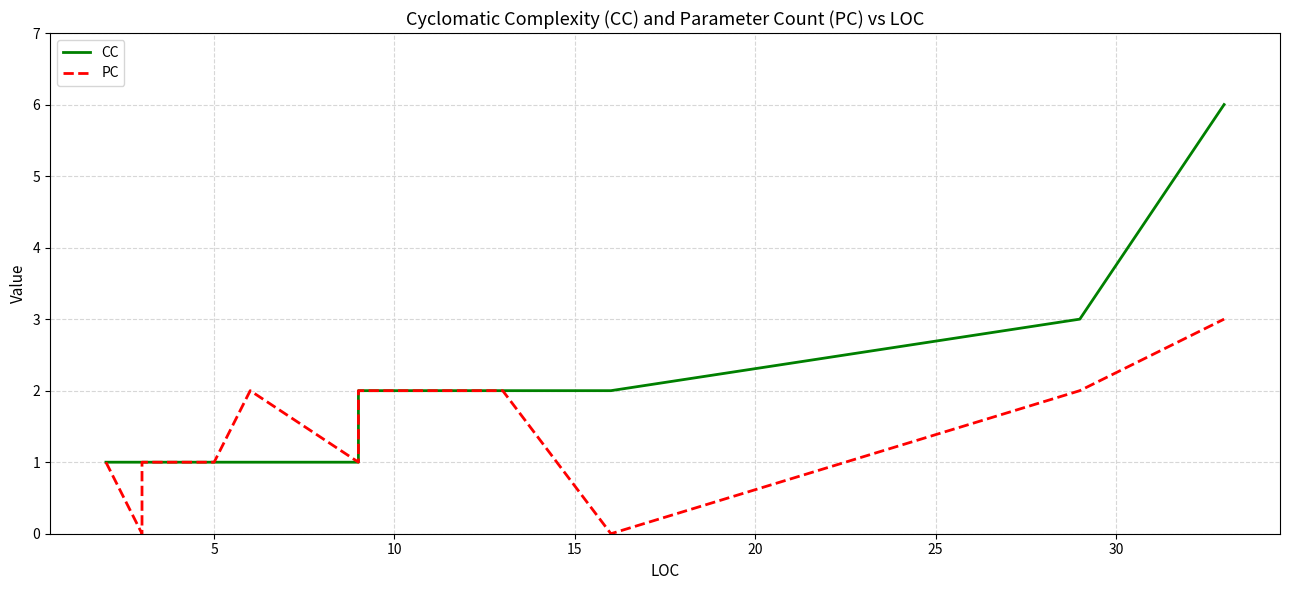

The value of CC at 10 is 1. True or false?

False